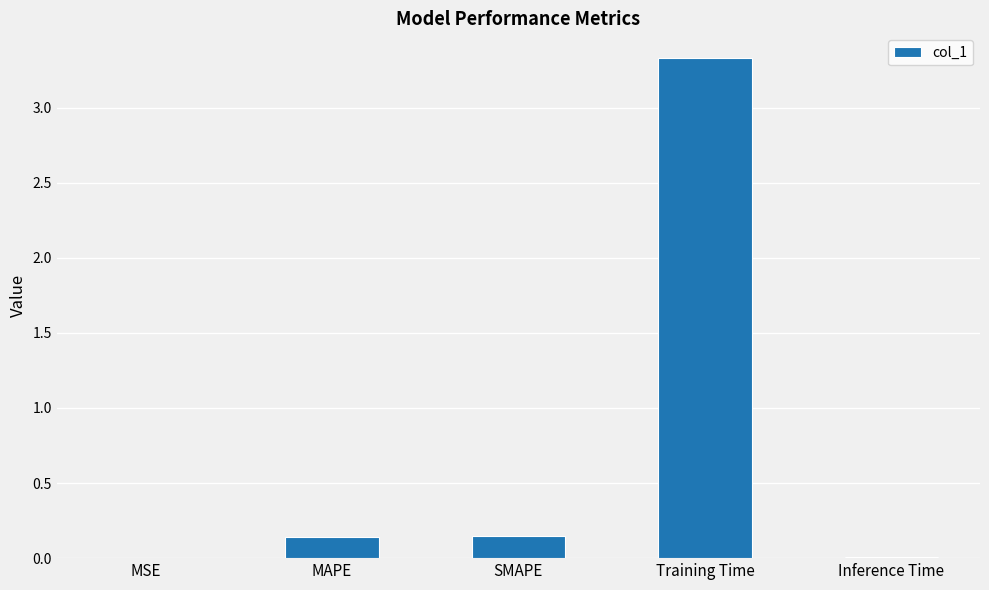

What is the sum of all values?

3.6